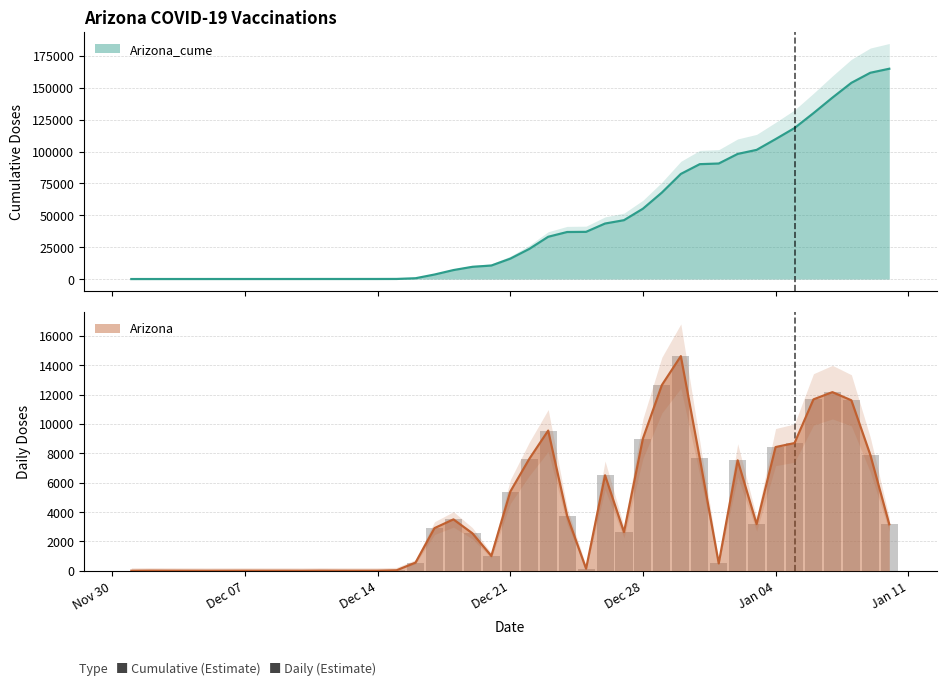

What is the total value across all series at 2020-12-23?

42699